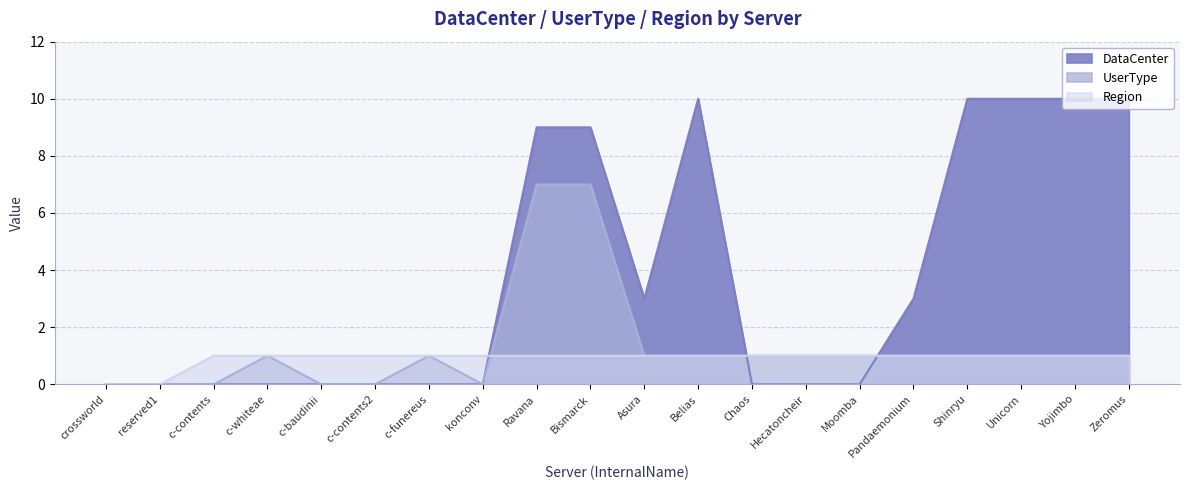

True or false: DataCenter and UserType cross at least once.

True